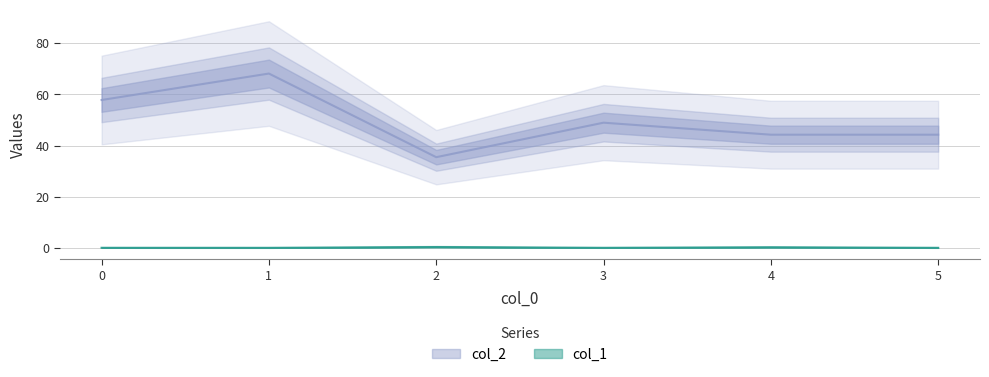

Is it true that col_2 equals 72.2 at 5?

False